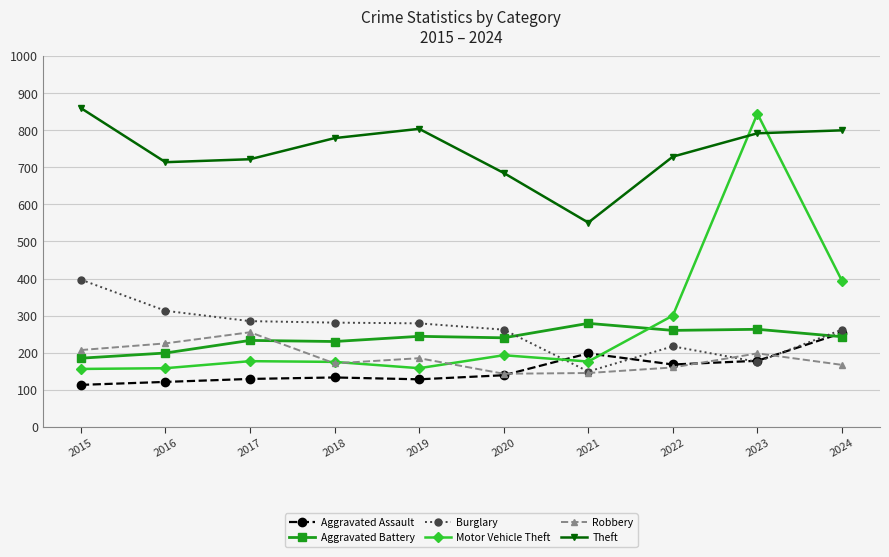

Which series changed the most between 2019 and 2021?

Theft